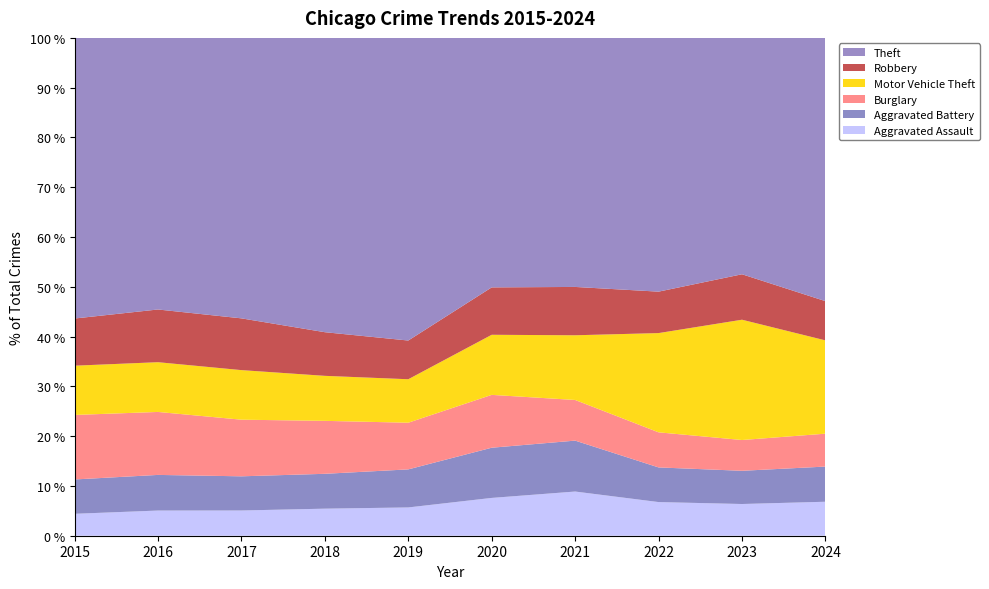

Reading left to right, extract all data points from this chart.

Aggravated Assault: 4480	5713	5793	6002	5841	6265	7242	7281	7712	7901
Aggravated Battery: 7018	8085	7845	7734	7858	8320	8346	7494	8078	8180
Burglary: 13184	14289	13001	11747	9638	8758	6662	7594	7484	7651
Motor Vehicle Theft: 10068	11285	11380	9985	8978	9959	10605	21470	29254	21691
Robbery: 9638	11960	11881	9681	7995	7855	7920	8965	11053	9124
Theft: 57352	61623	64386	65289	62498	41349	40820	54897	57480	61216